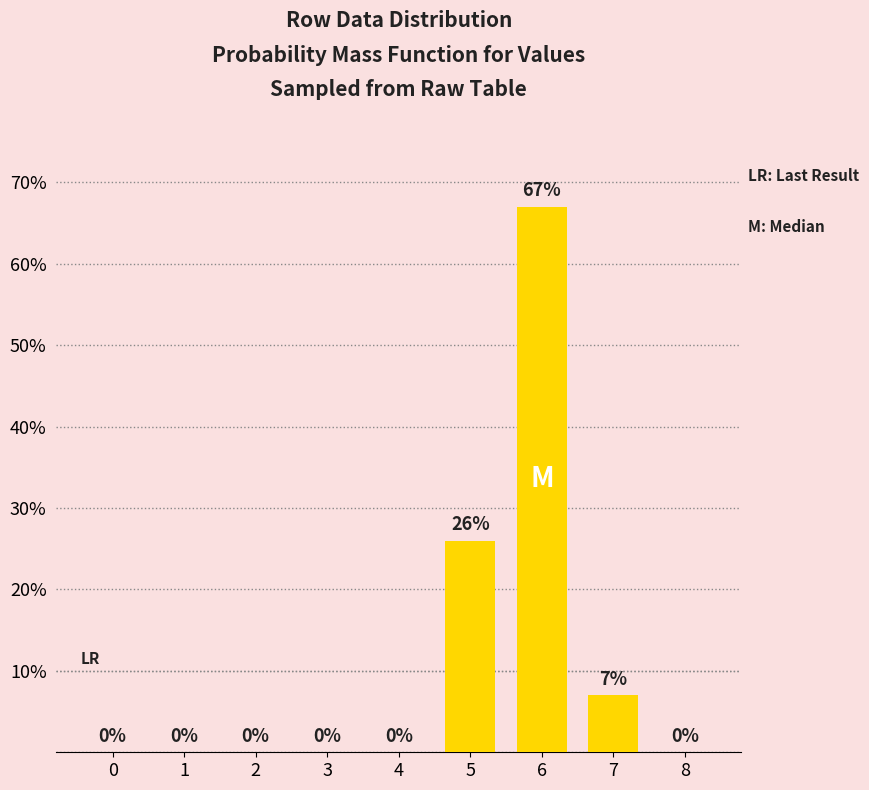

Are the bars horizontal?

No